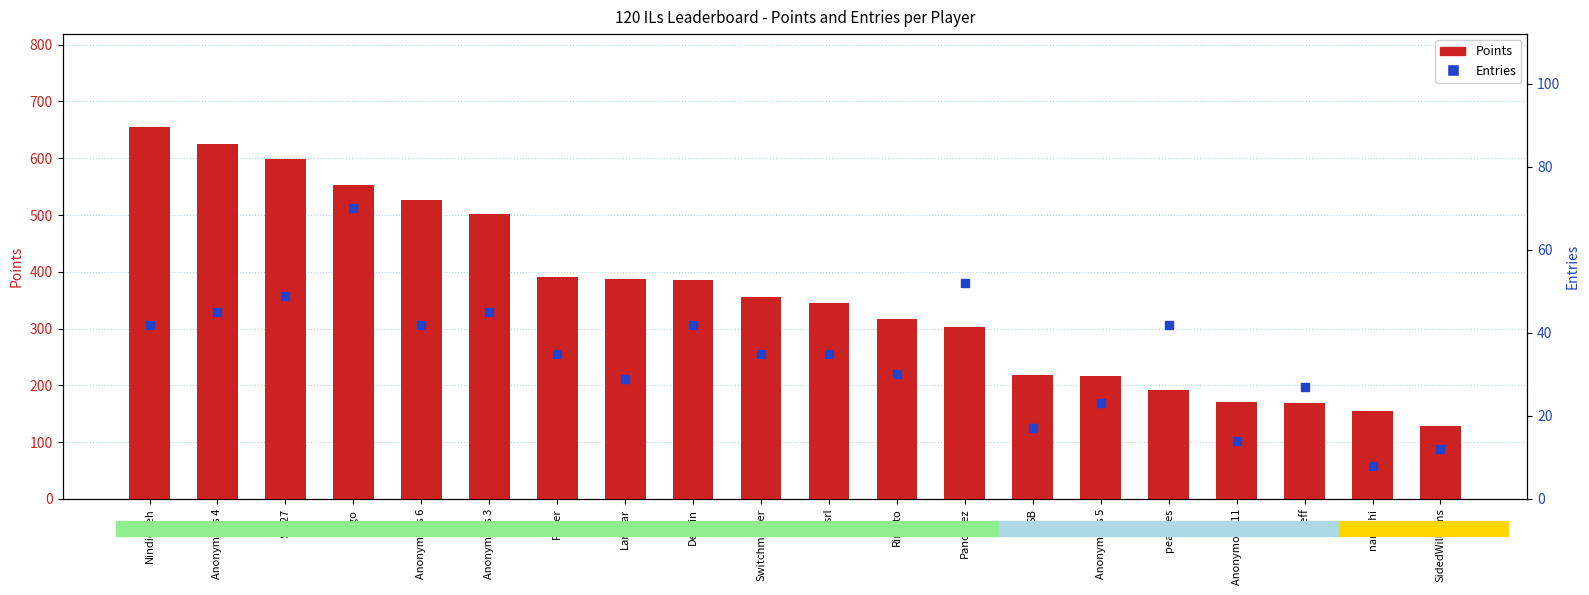

What are all the series names shown in the legend?

Points, Entries